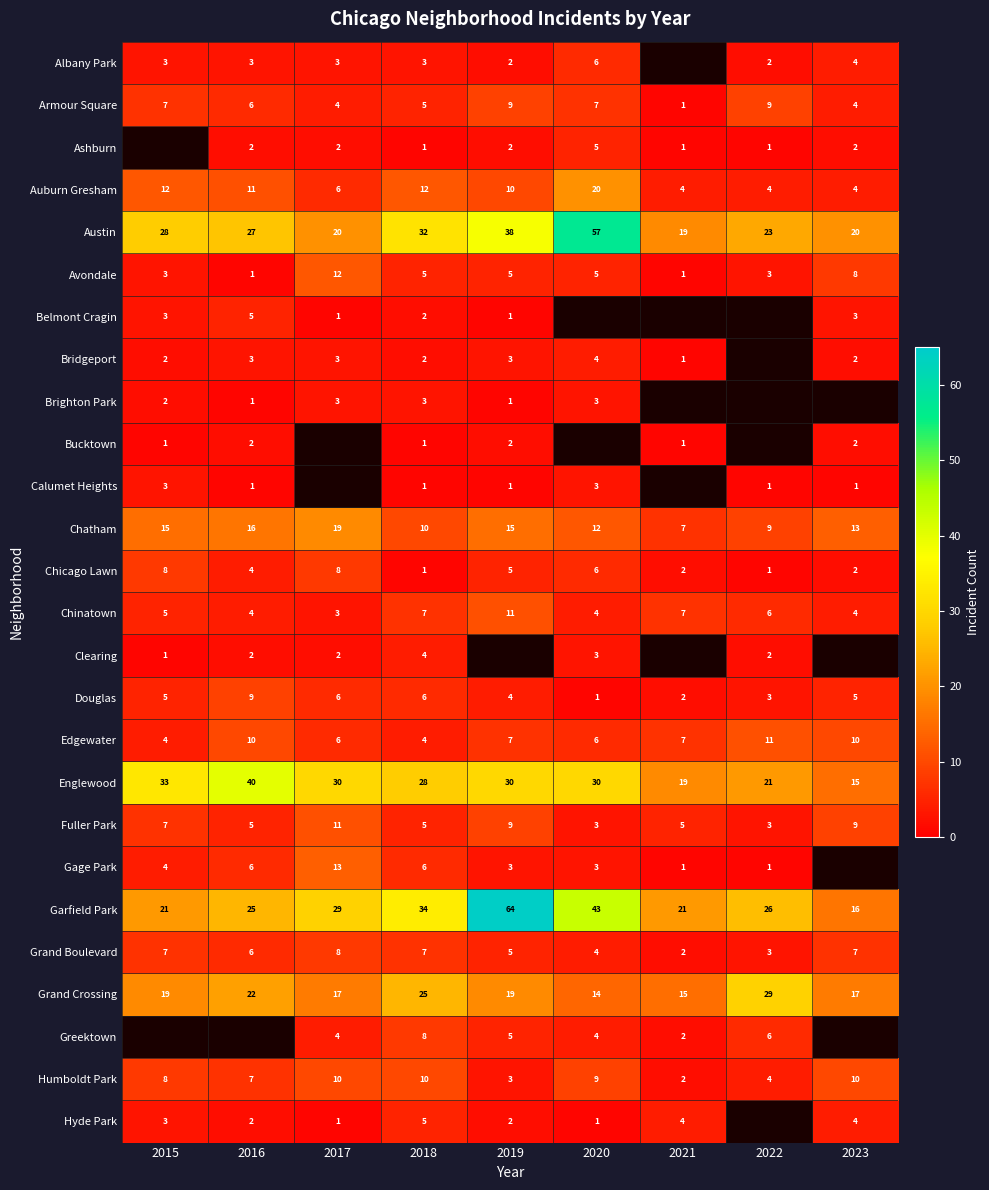

What is the spread (max minus min) of values at 2018?

33